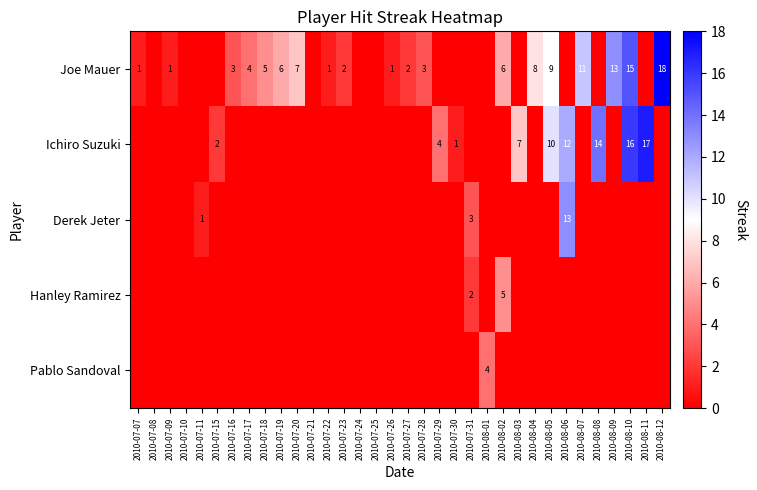

What is the maximum value shown in the chart?

18